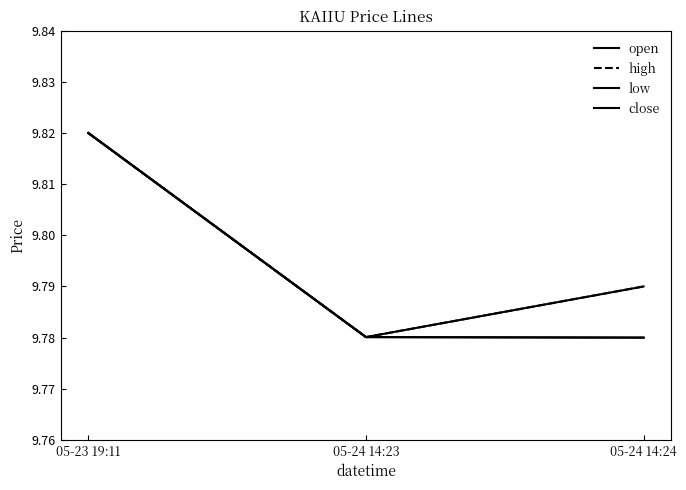

Does the chart display data point markers on the line(s)?

No